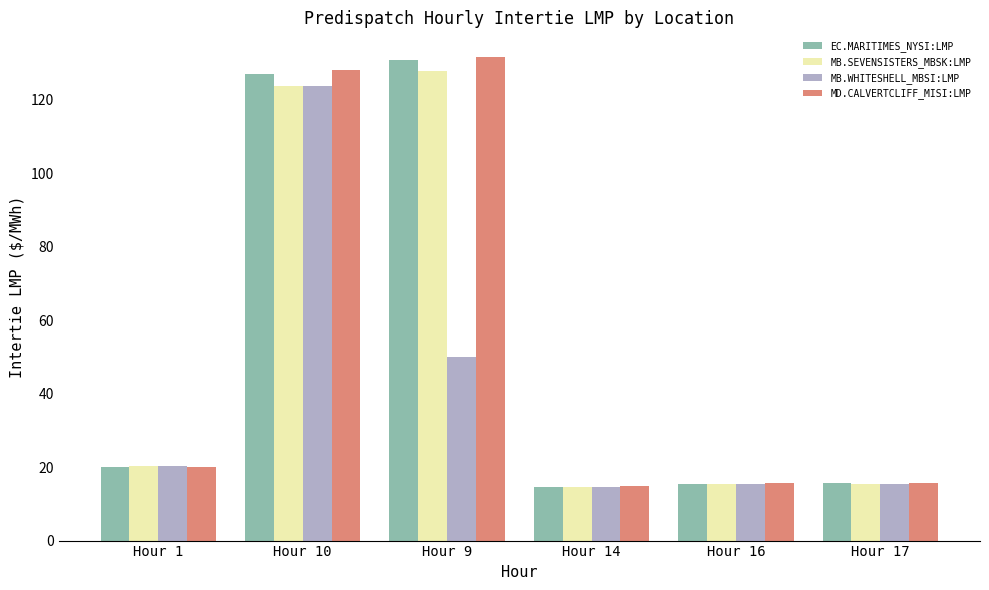

What is the value of the EC.MARITIMES_NYSI:LMP bar at the 5th from the left?

15.5